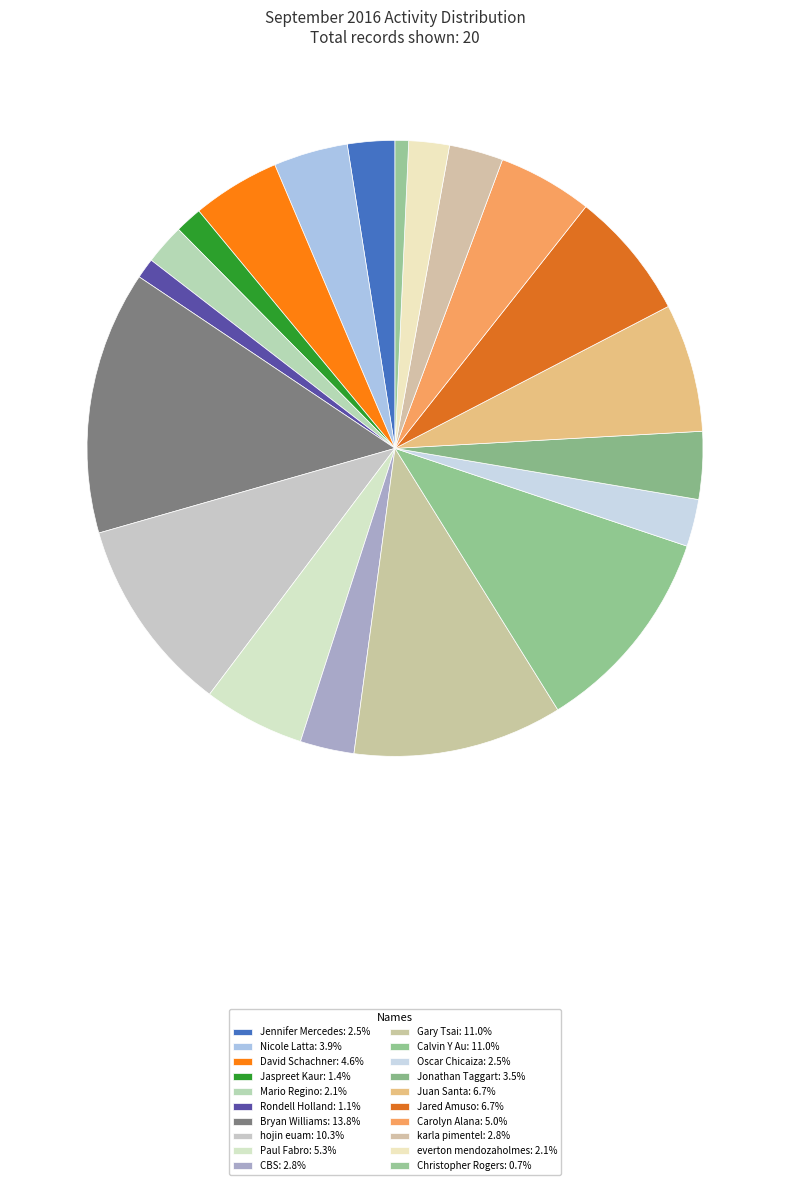

Count the number of slices in the pie.

20